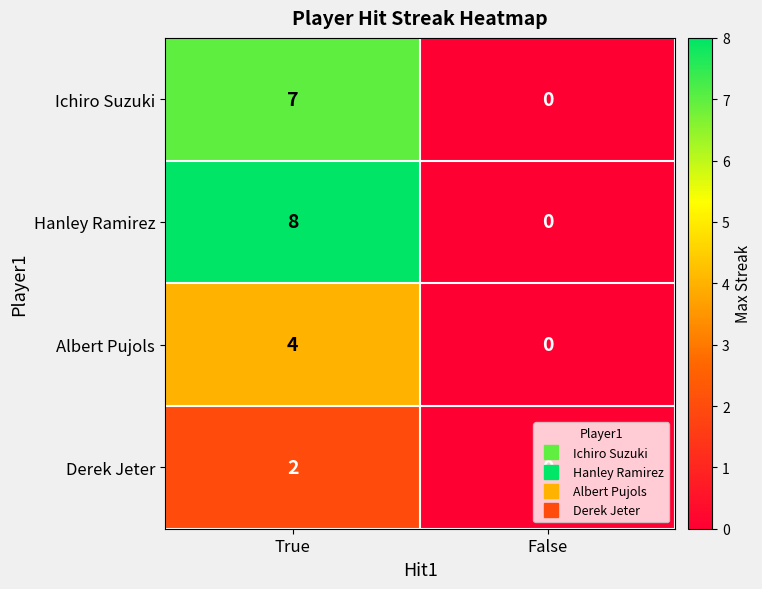

What is the difference between the maximum and minimum values in the Albert Pujols series?

4